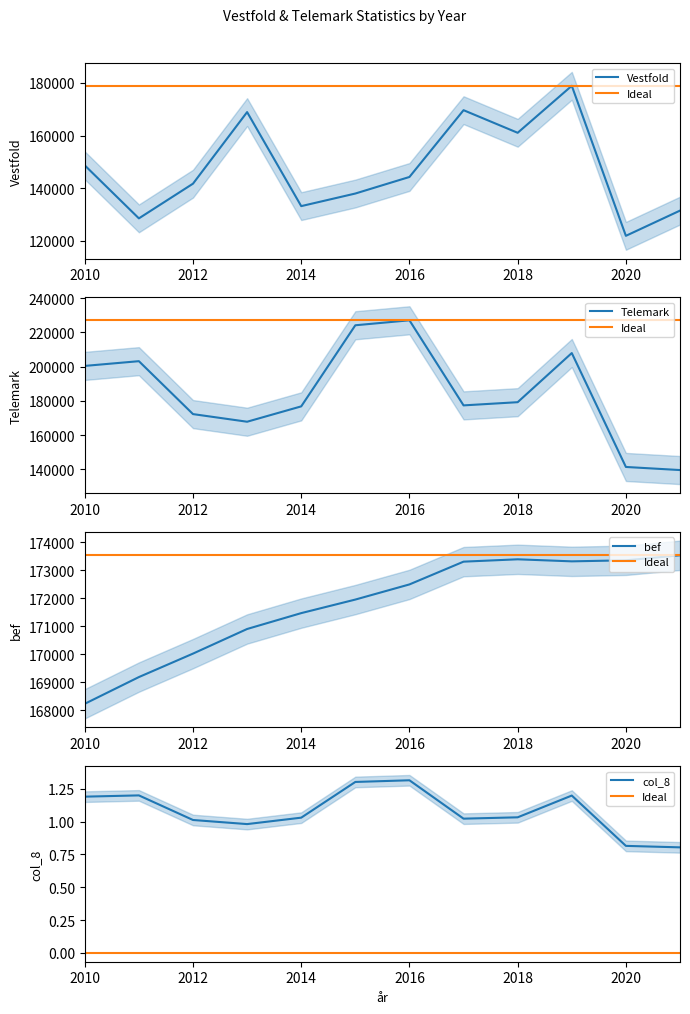

At which category is the sum across all series the highest?

2019